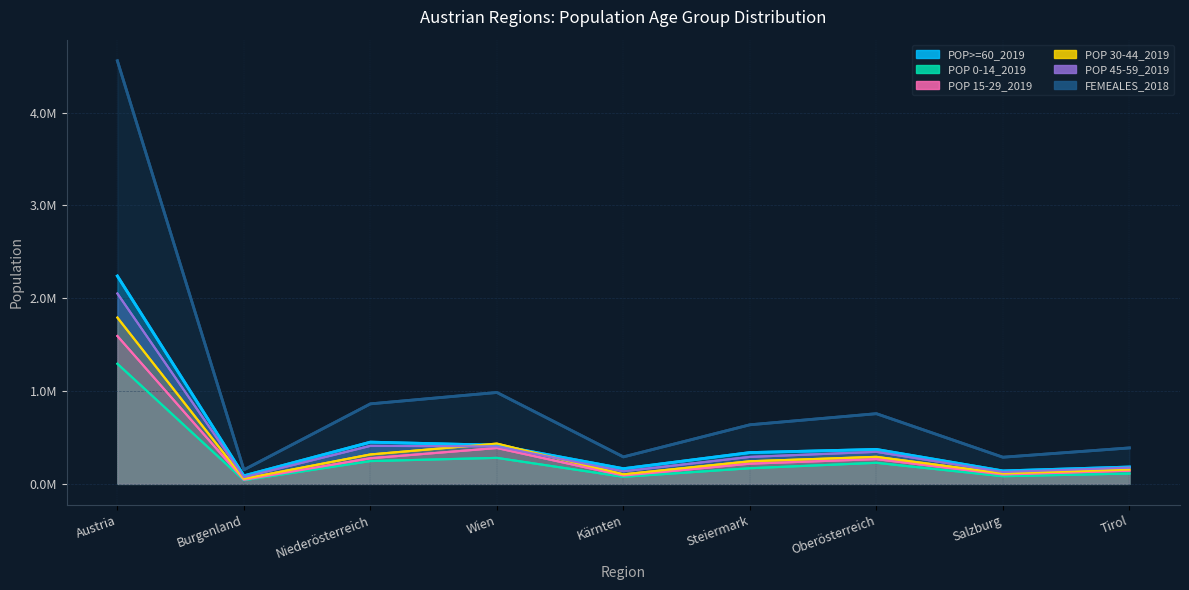

Where does the POP 0-14_2019 series first go above 168570?

Austria